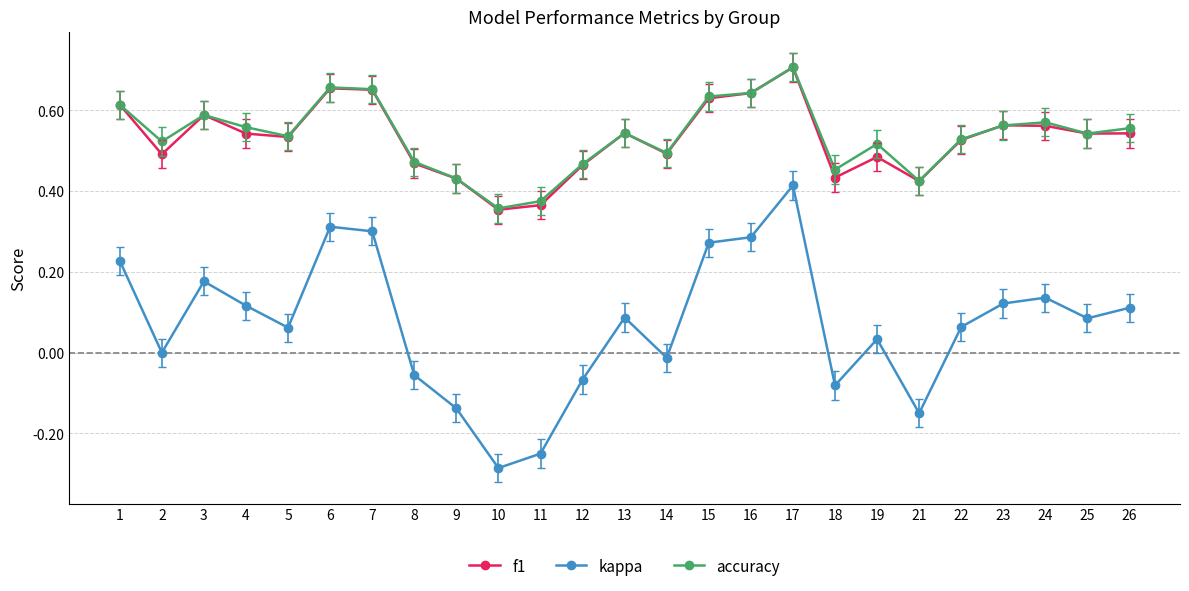

How many data points does each series have?

25